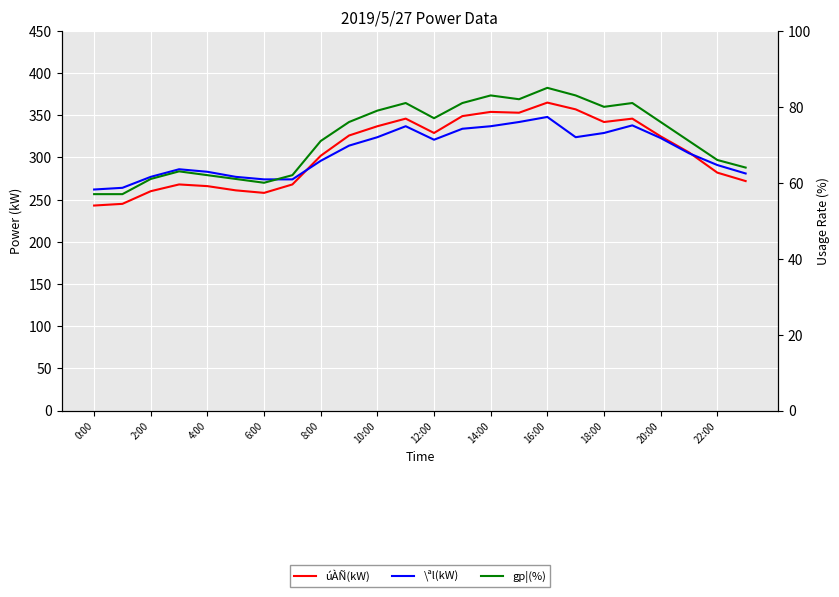

What is the difference between the second highest and second lowest values in the úÀÑ(kW) series?

112